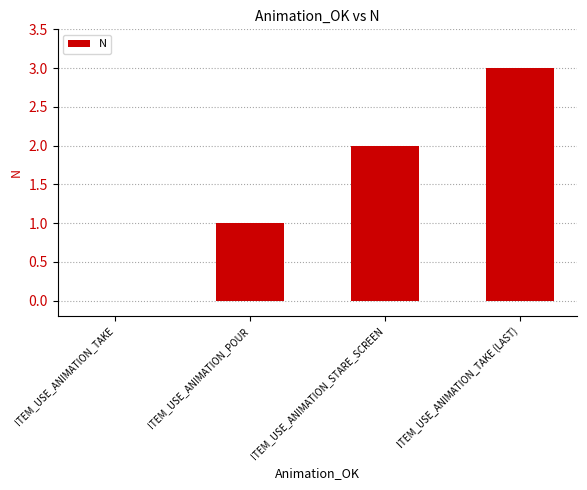

True or false: the data shows 2 at ITEM_USE_ANIMATION_STARE_SCREEN.

True